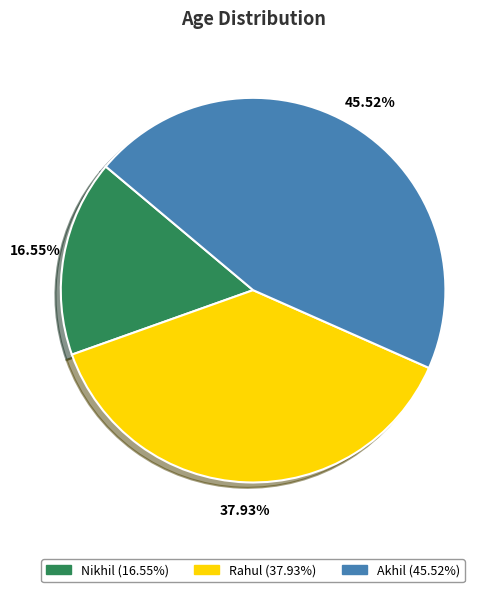

The Rahul slice represents 49% of the pie. True or false?

False